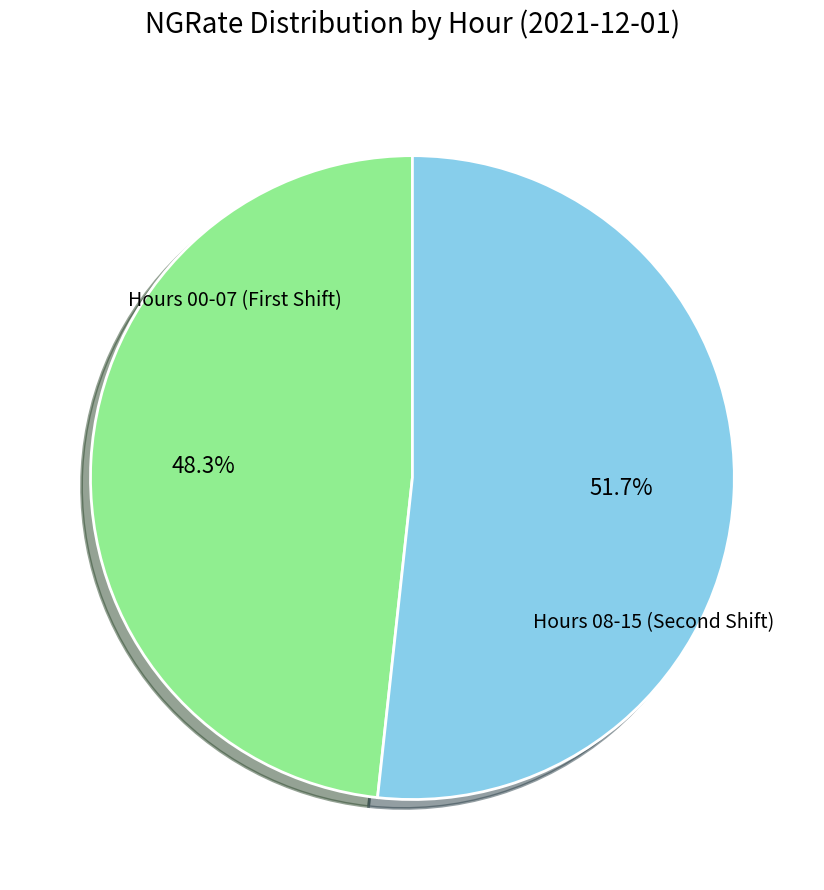

Is there a majority slice in this chart?

Yes